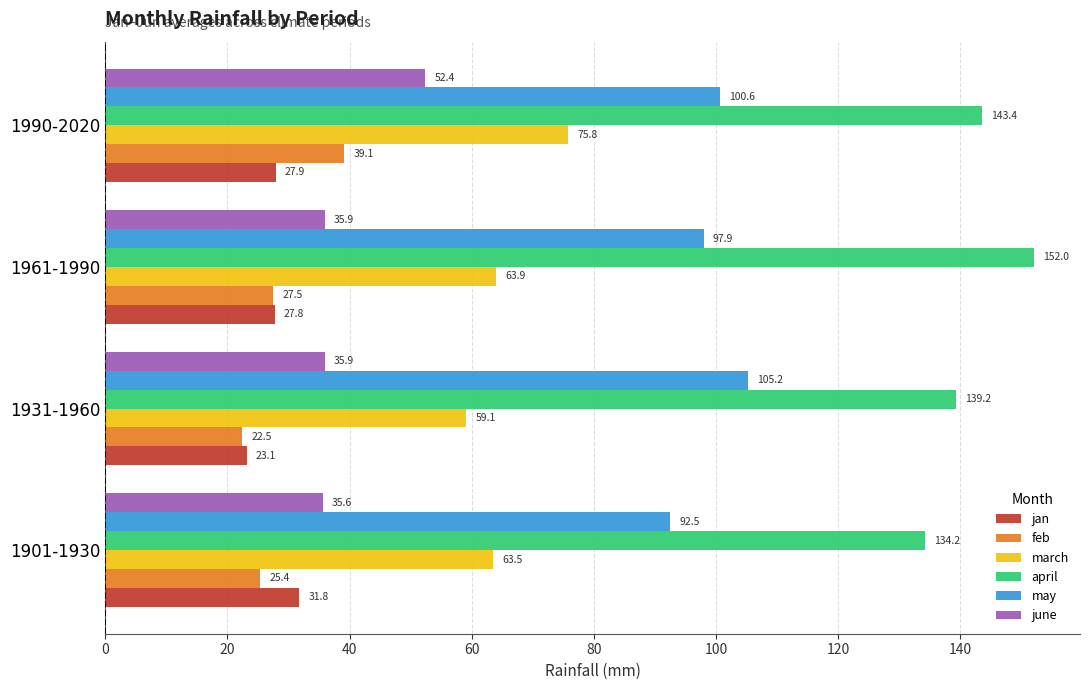

What is the difference between the may values at 1931-1960 and 1961-1990?

7.3